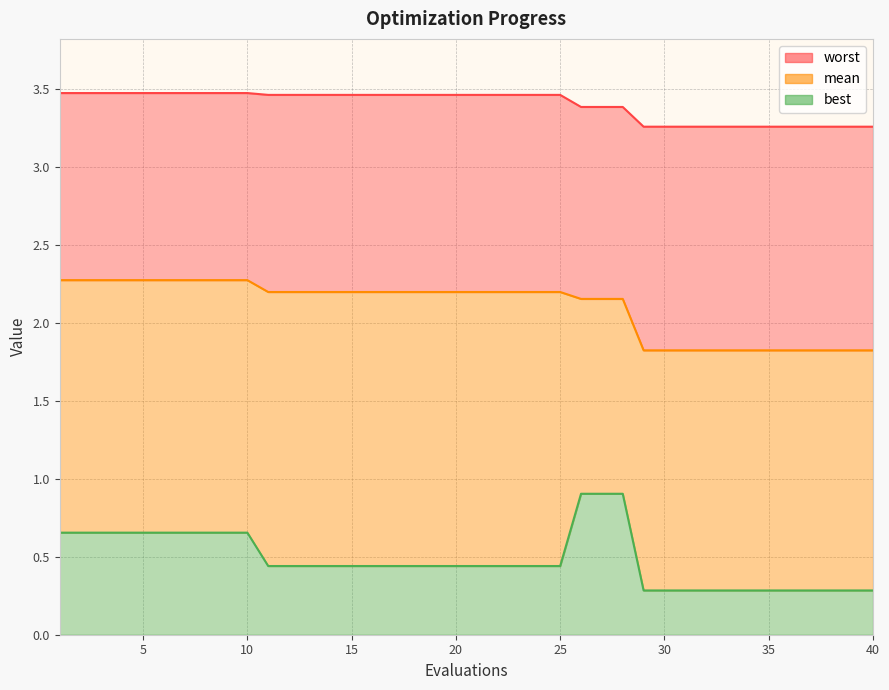

Read the worst value at 12.

3.5